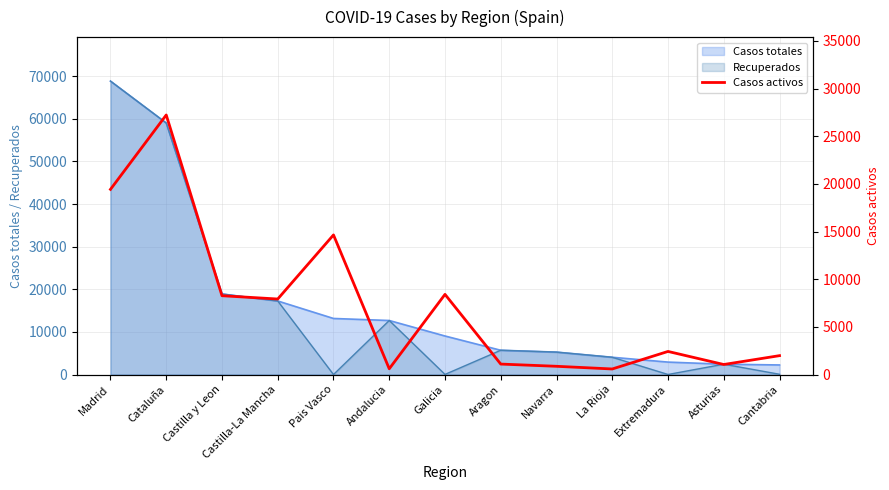

What is the minimum value for Casos totales?

2246